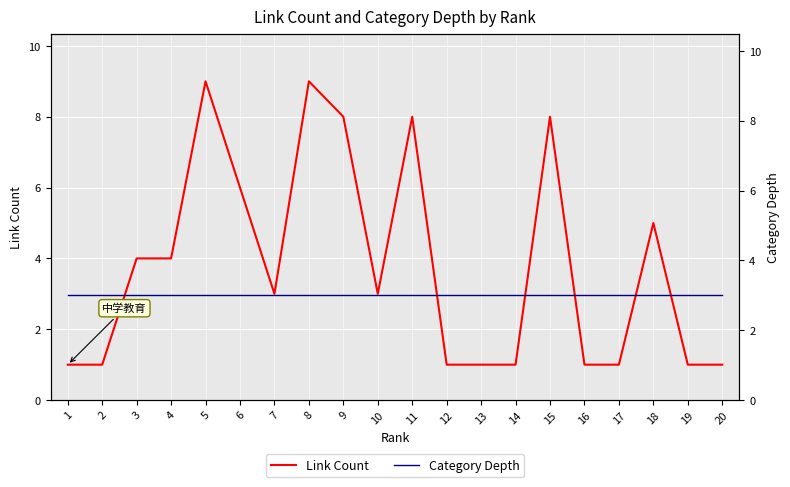

Is it true that Category Depth equals 4 at 11?

False